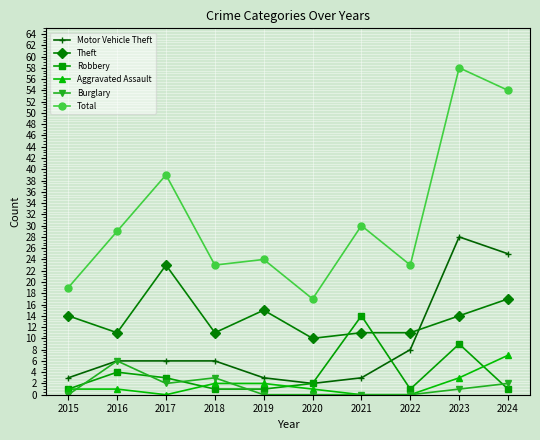

What is the sum of all Total values?

316